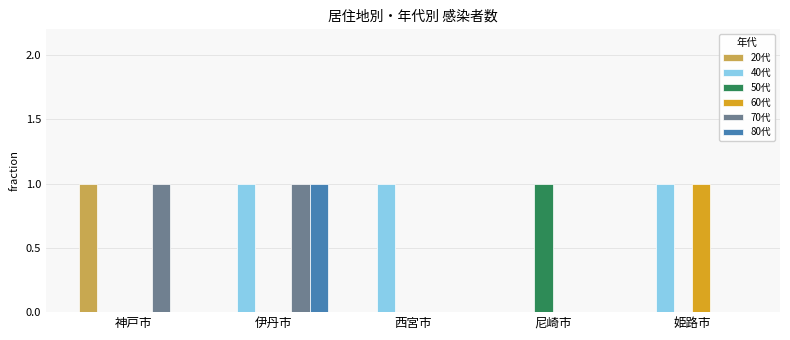

Which series has the largest total across all categories?

40代